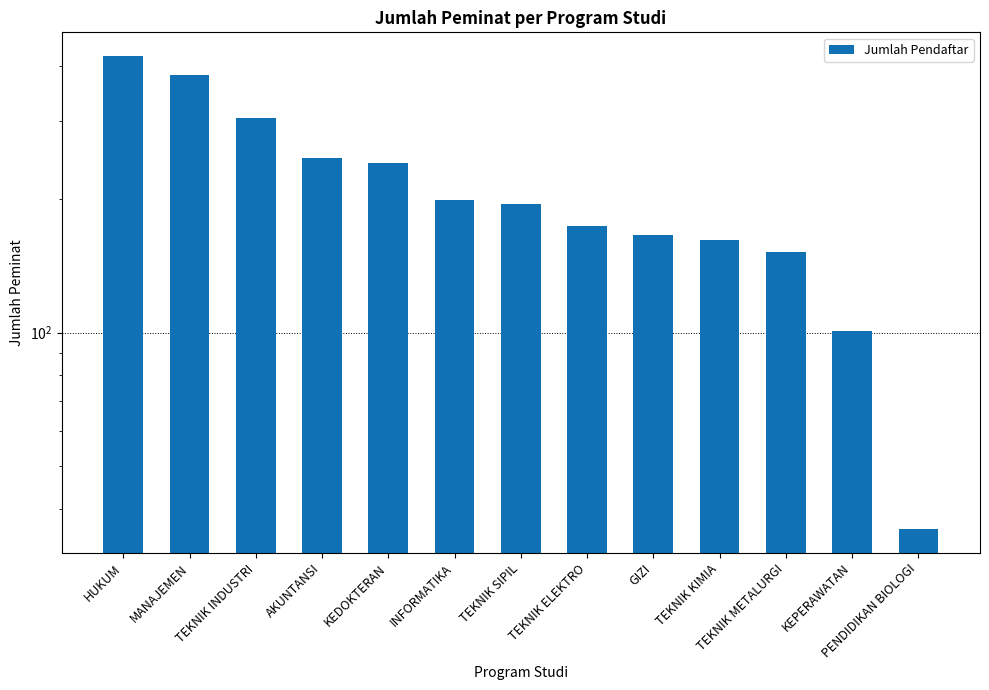

Is it true that the value at KEDOKTERAN is 409?

False